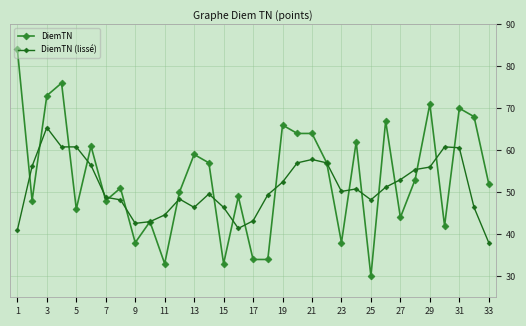

What is the value of the DiemTN (lissé) point at the 9th from the left?

42.6